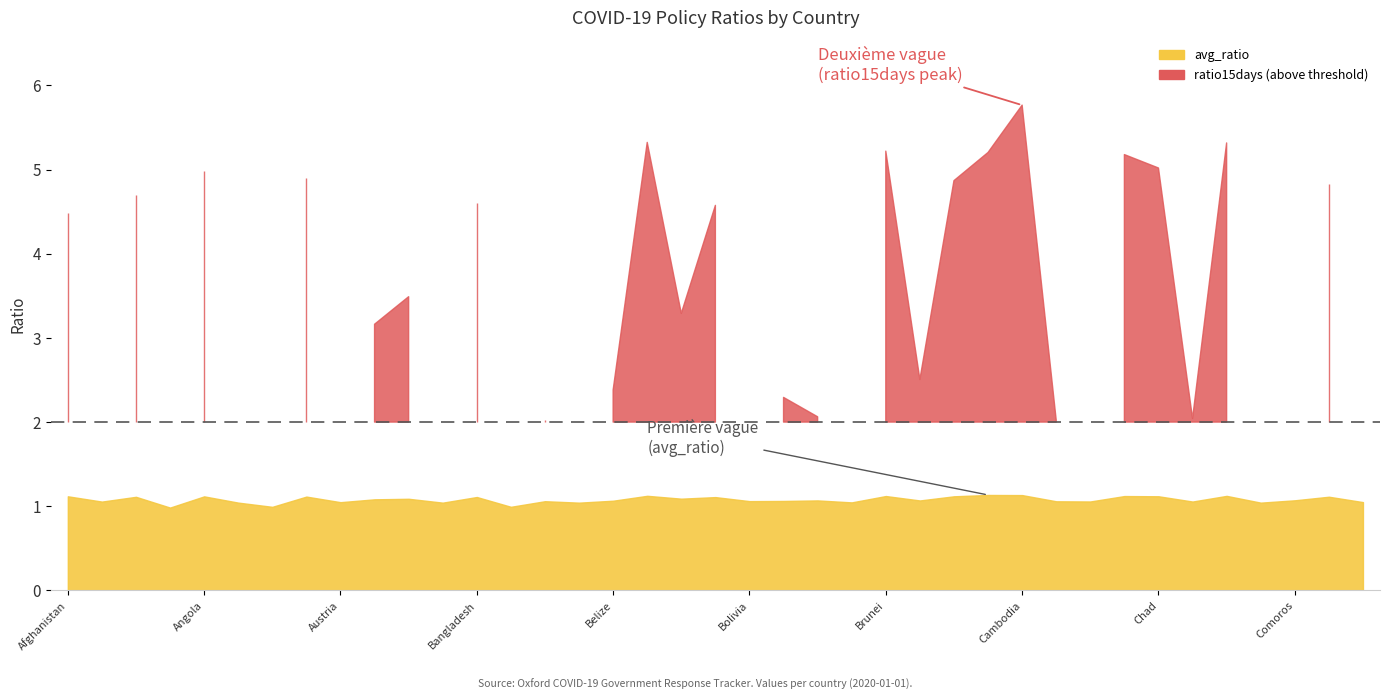

At which label does ratio15days reach its minimum?

Barbados